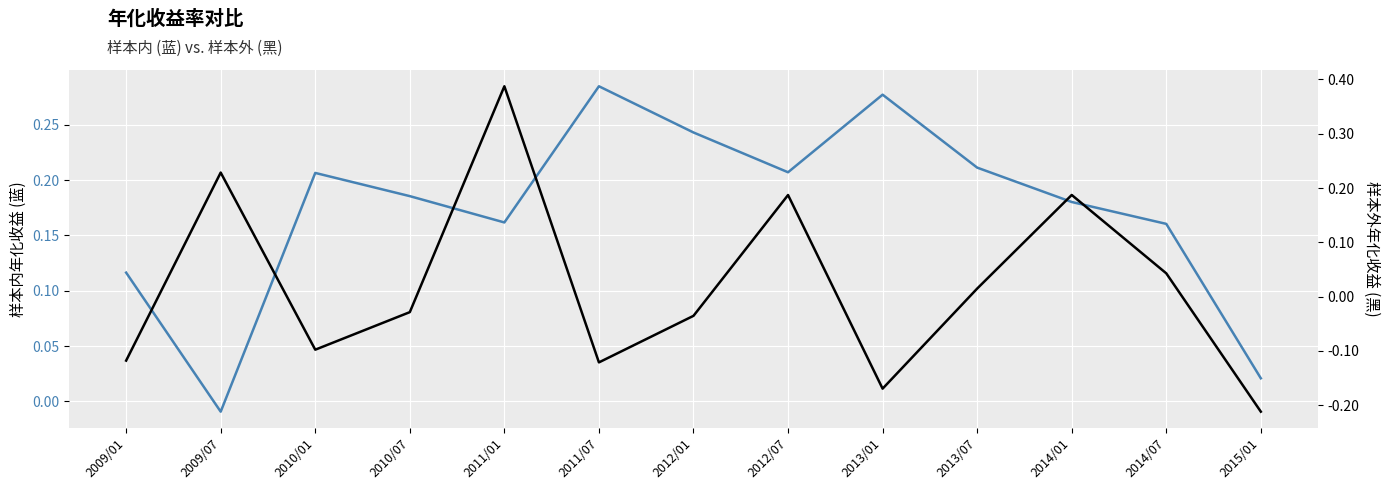

What is the label of the 4th point from the right?

2013/07